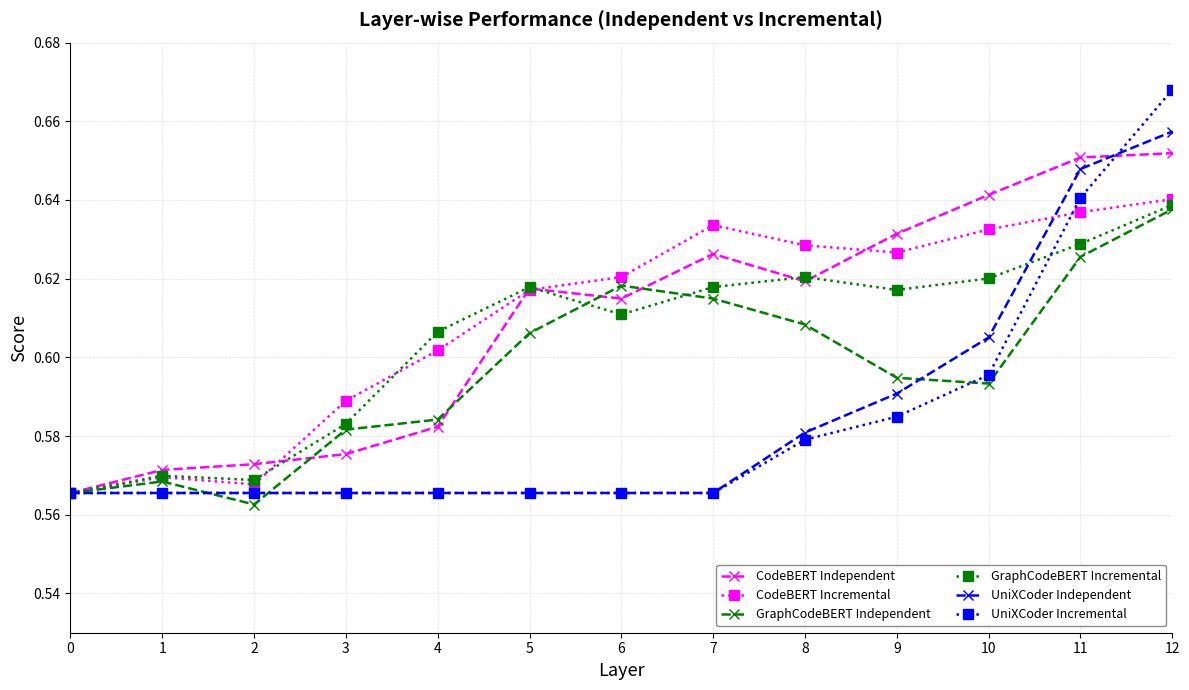

Which series changed the most between 0 and 4?

GraphCodeBERT Incremental